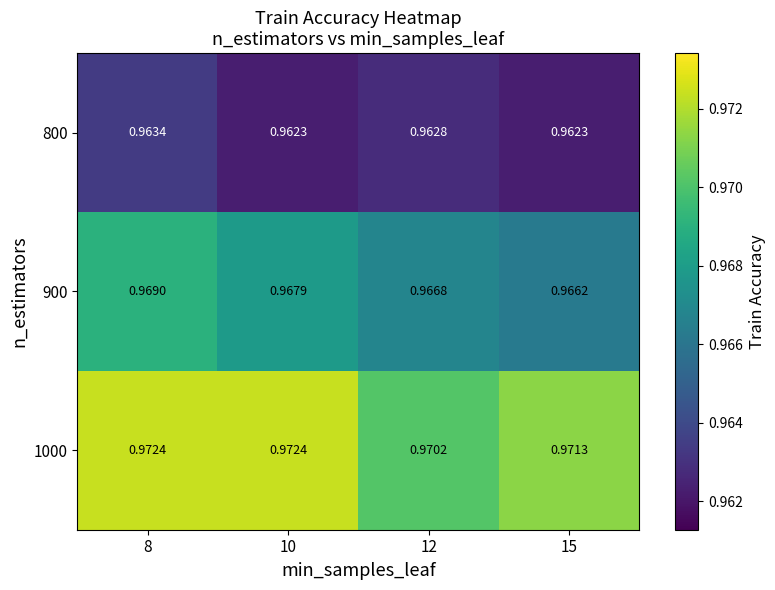

Is the value of 1000 at 15 greater than the value of 900 at 10?

Yes